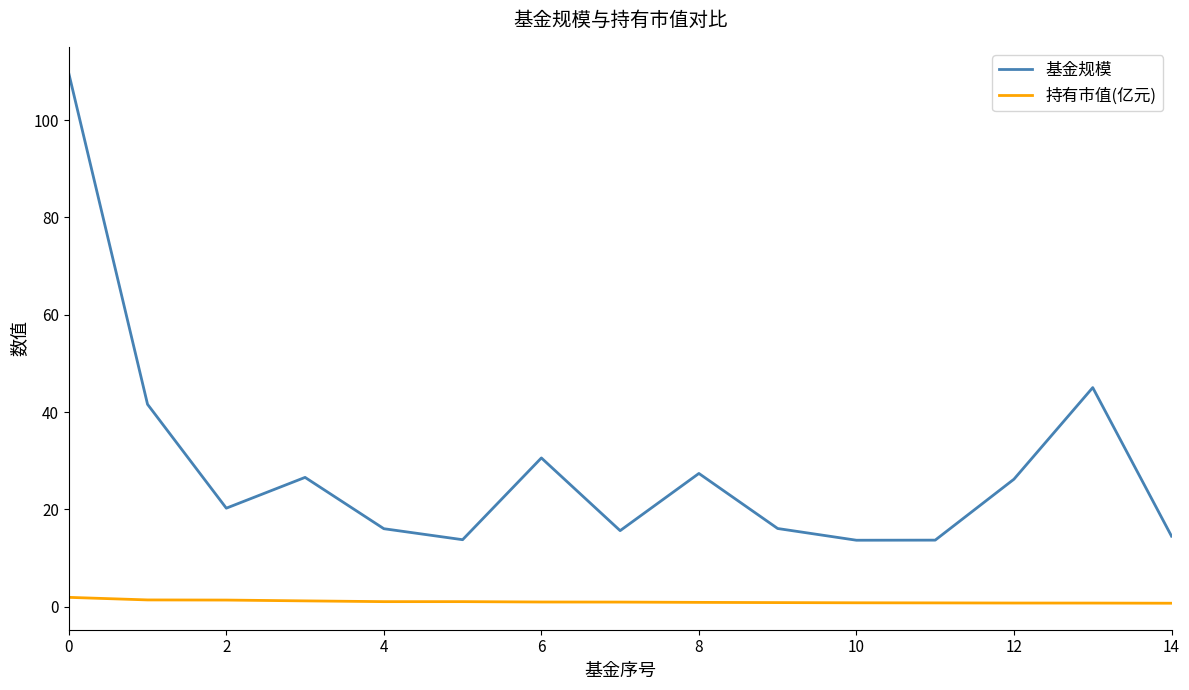

True or false: 基金规模 and 持有市值(亿元) intersect in this chart.

False